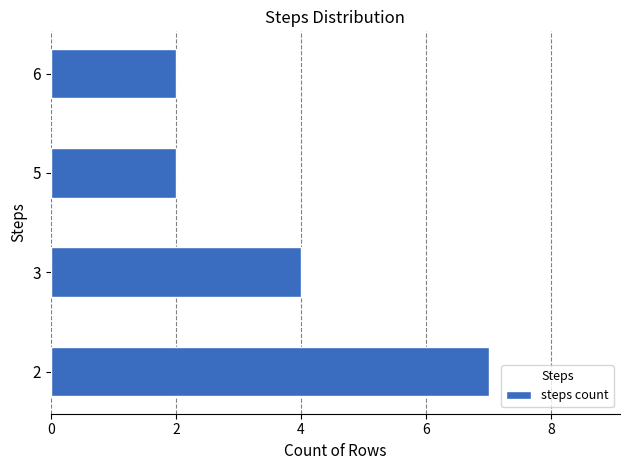

How many values are between 2 and 7?

4